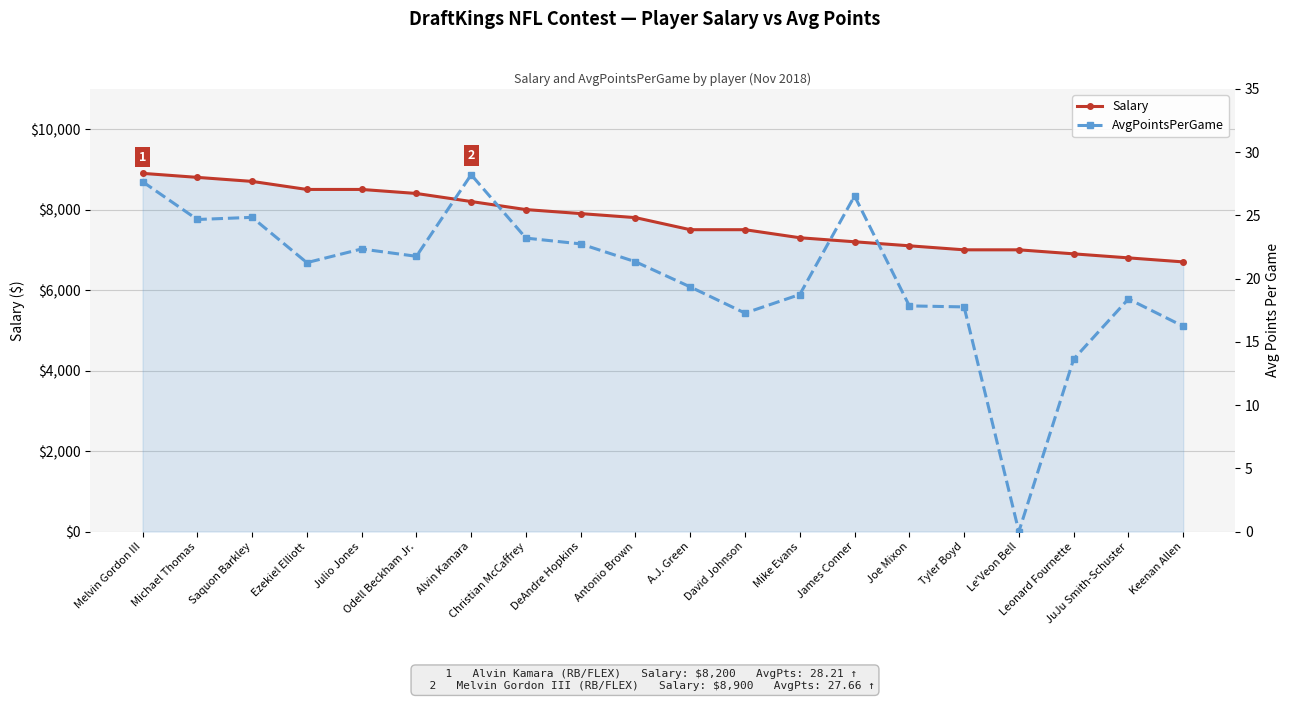

How many data points in Salary are less than 7800?

10